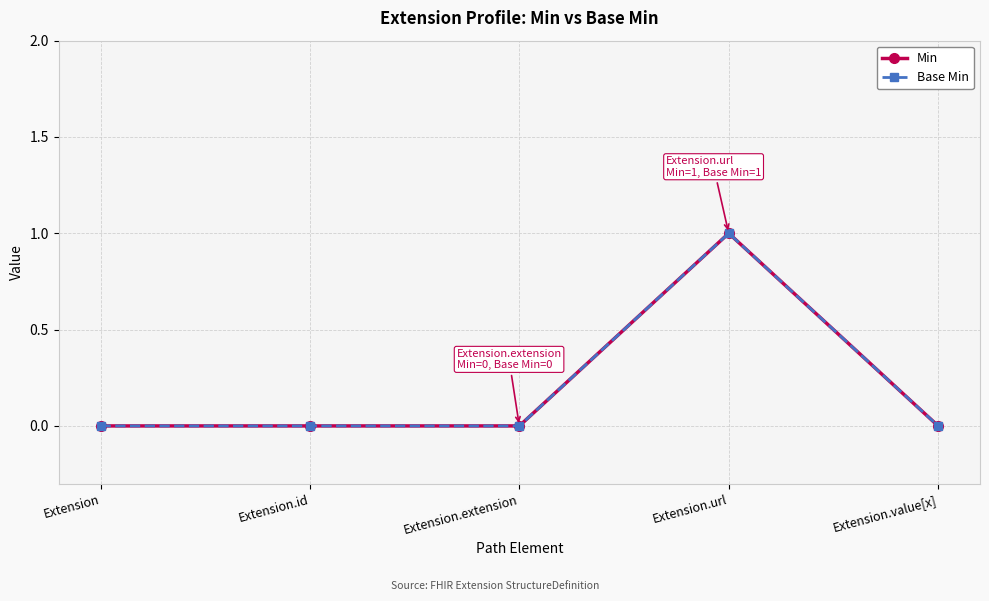

Is this an area chart (filled region under the line)?

No